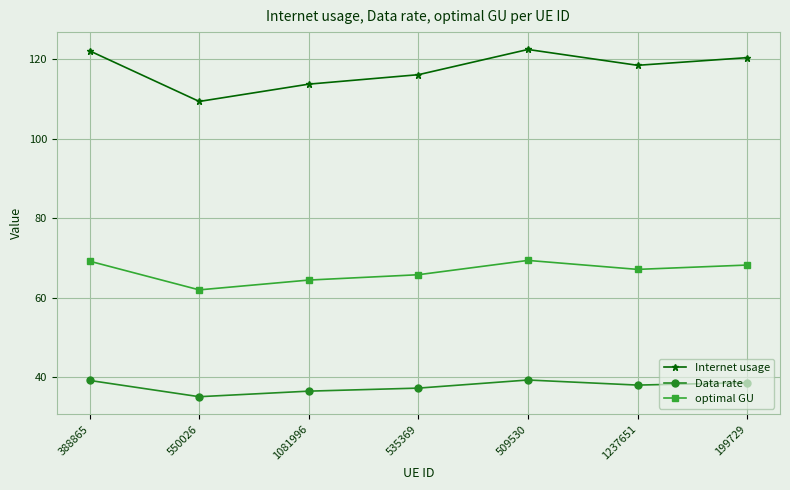

What is the maximum value for Internet usage?

122.4